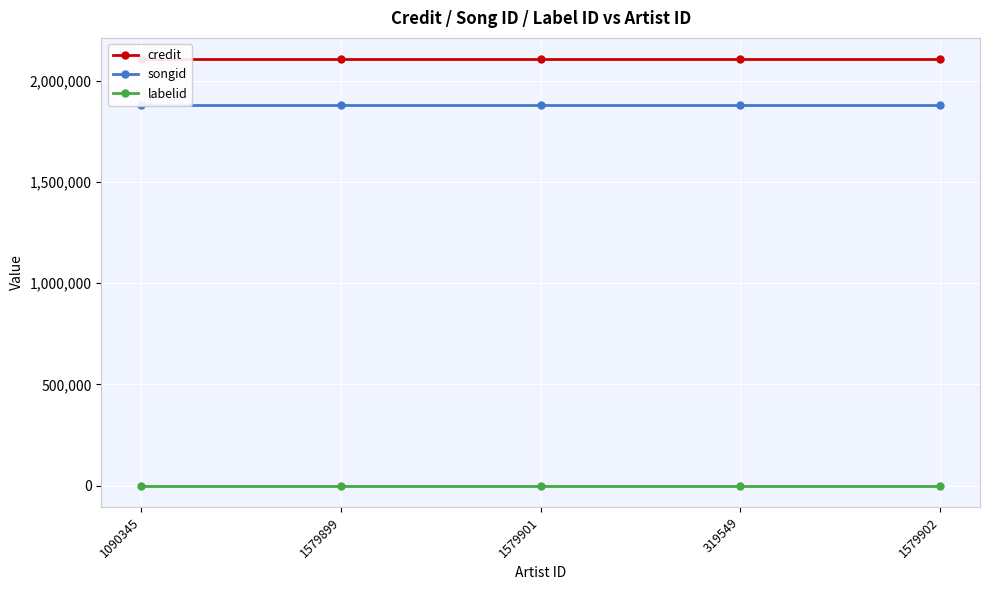

The labelid series shows 198 at 1090345. True or false?

True